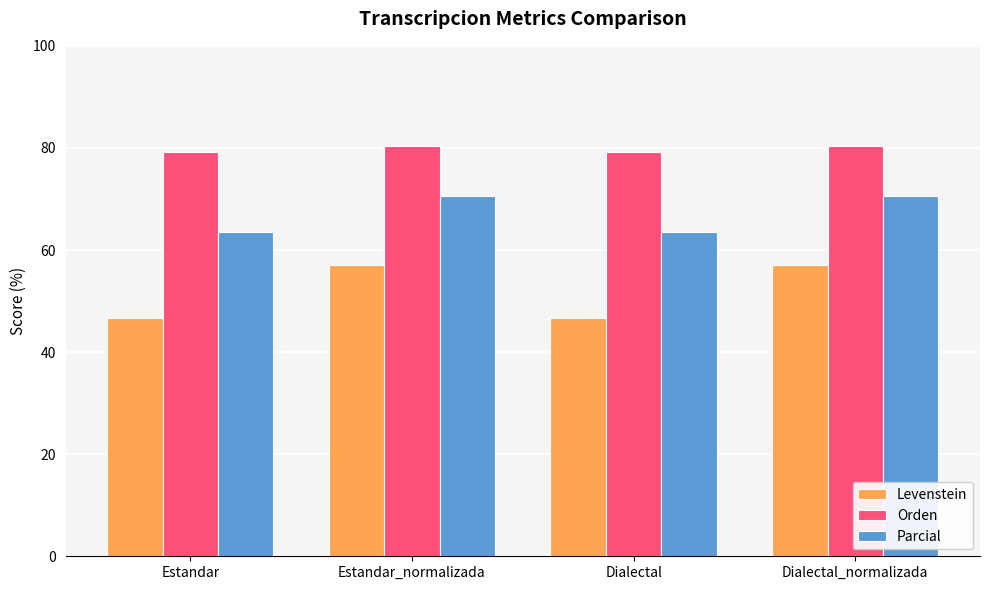

The Orden series shows 122.2 at Estandar_normalizada. True or false?

False